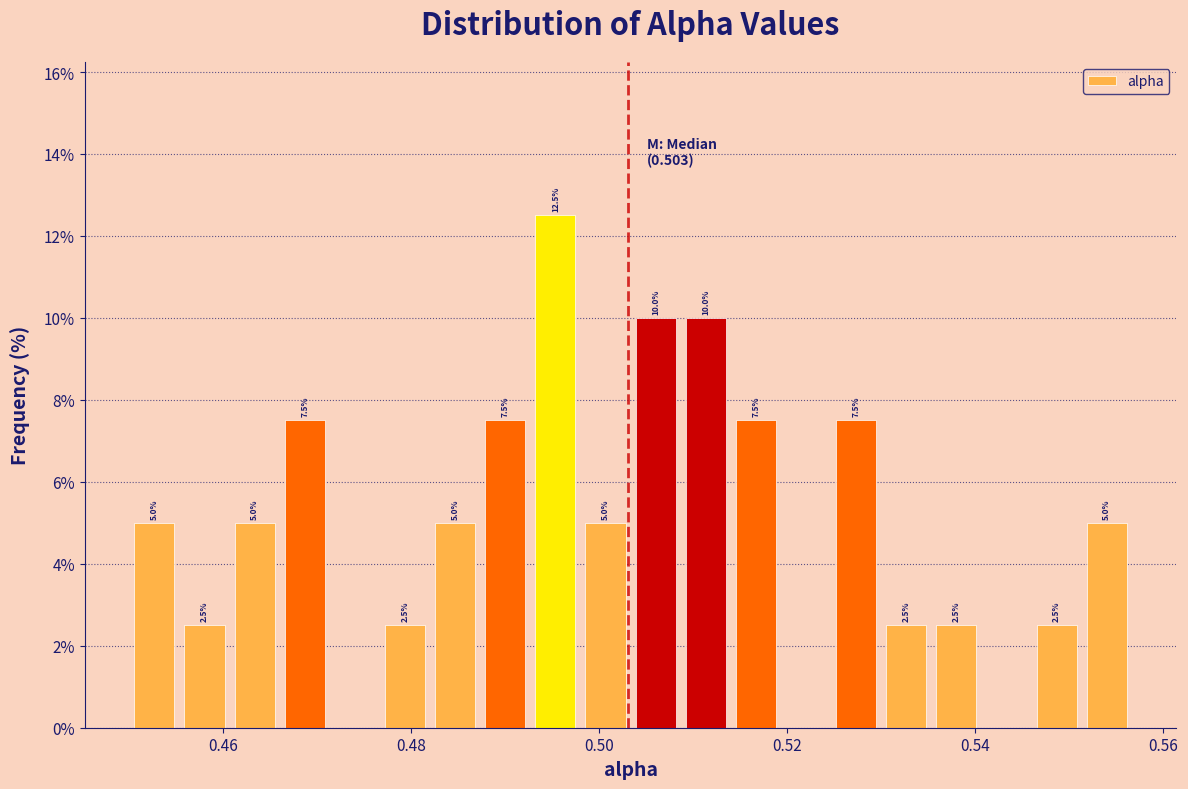

Around what value on the x-axis is the tallest bar? Give the approximate position of its centre, as read against the axis.

0.496